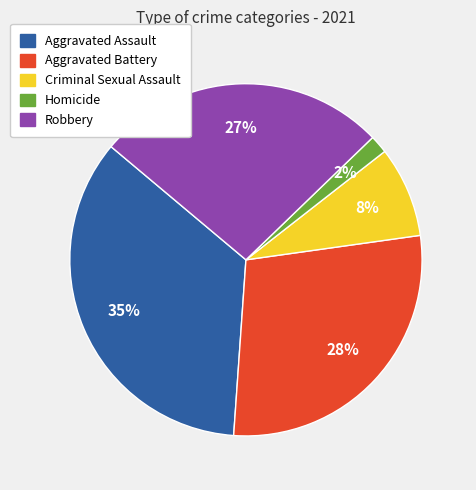

To the nearest percent, what portion does Aggravated Assault represent?

35%